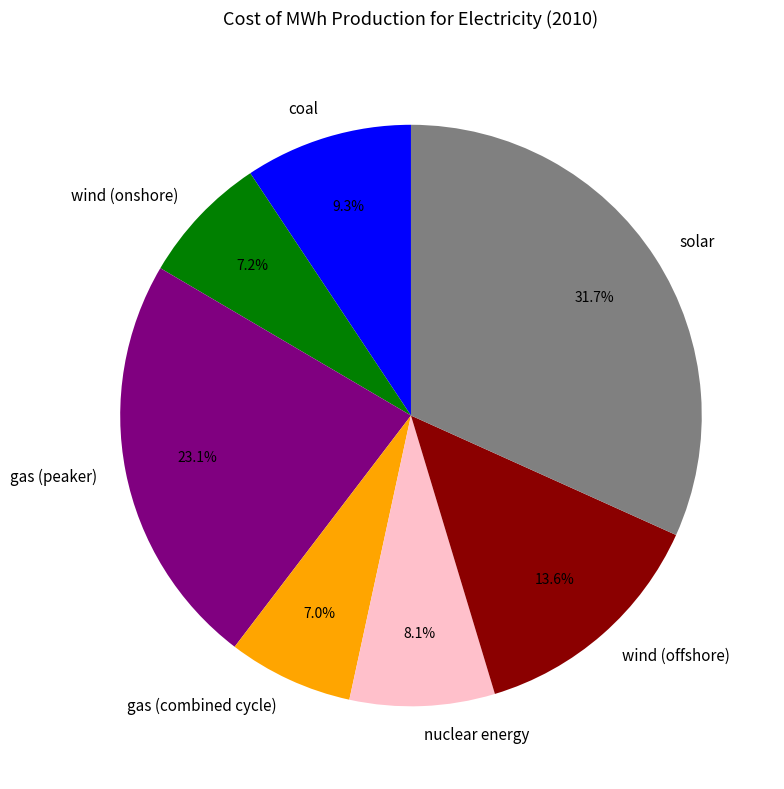

To the nearest percent, what is the combined percentage of wind (offshore) and nuclear energy?

22%